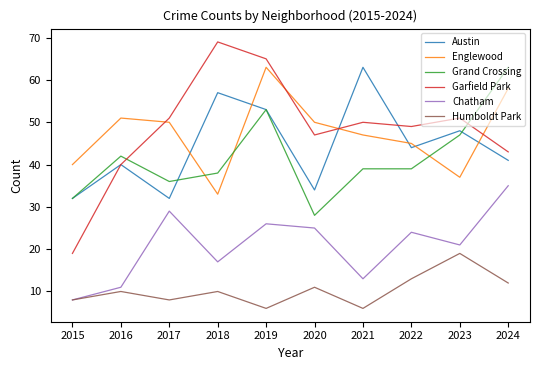

At 2020, list the series in order from largest to smallest.

Englewood, Garfield Park, Austin, Grand Crossing, Chatham, Humboldt Park